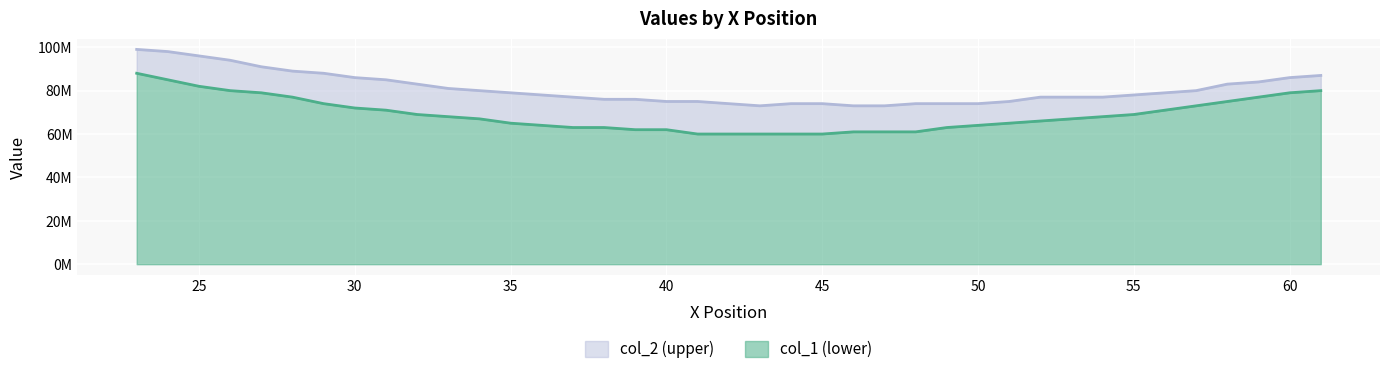

What is the highest value of the col_2 series?

99000000